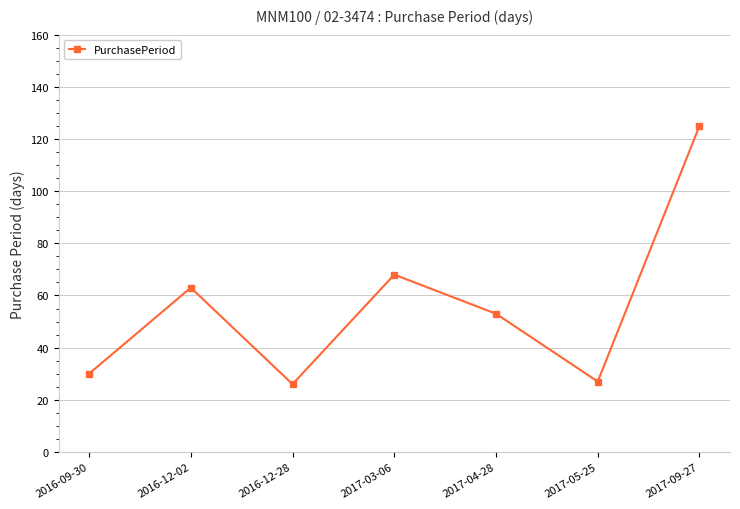

What position from the left is 2017-04-28?

5